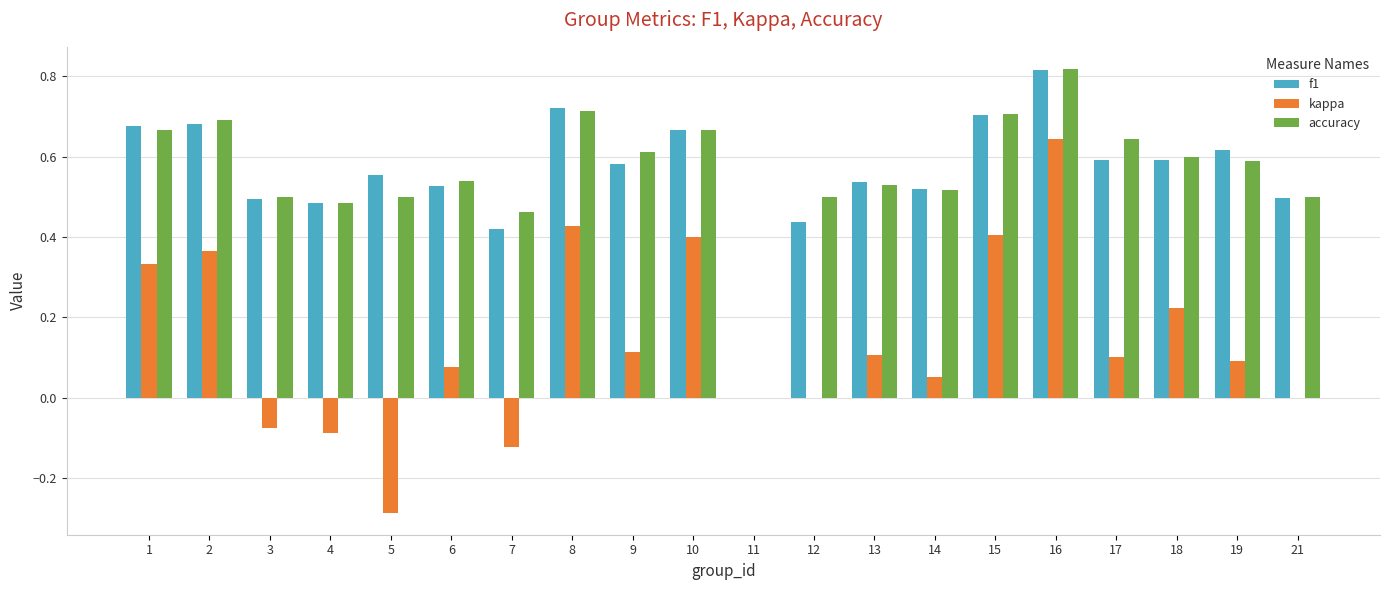

The value of accuracy at 3 is 0.5. True or false?

True